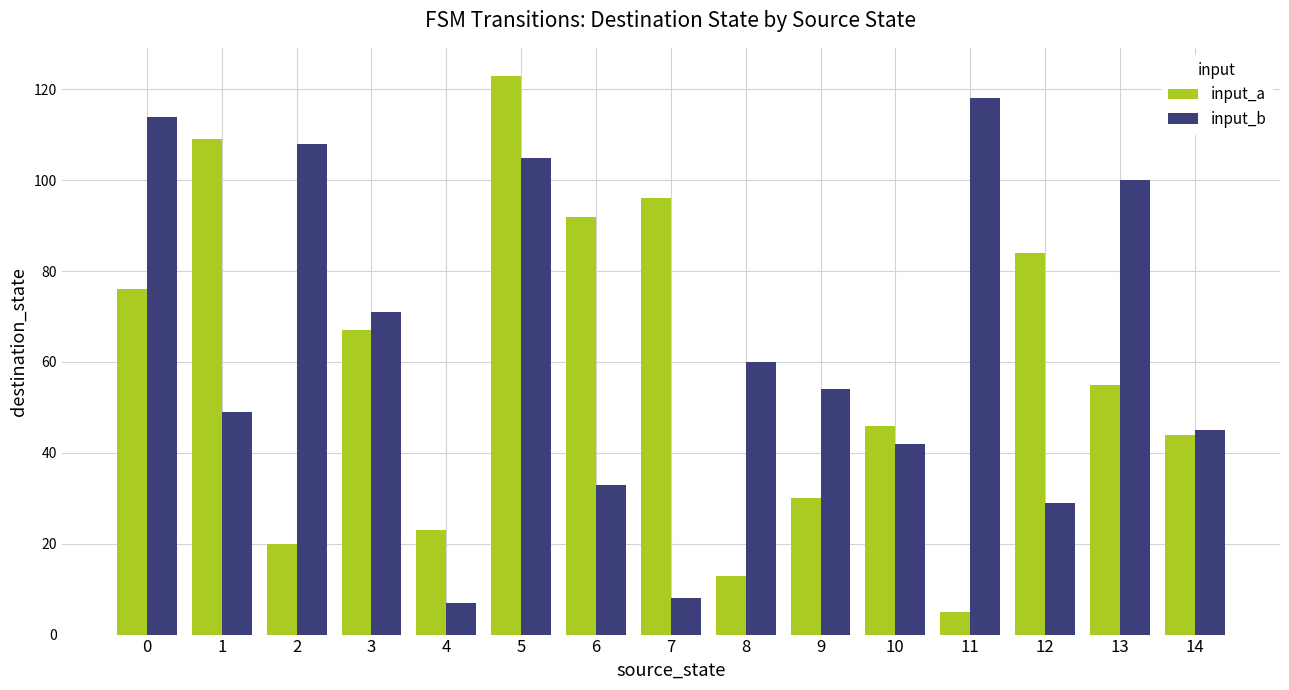

Which series has the largest total across all categories?

input_b